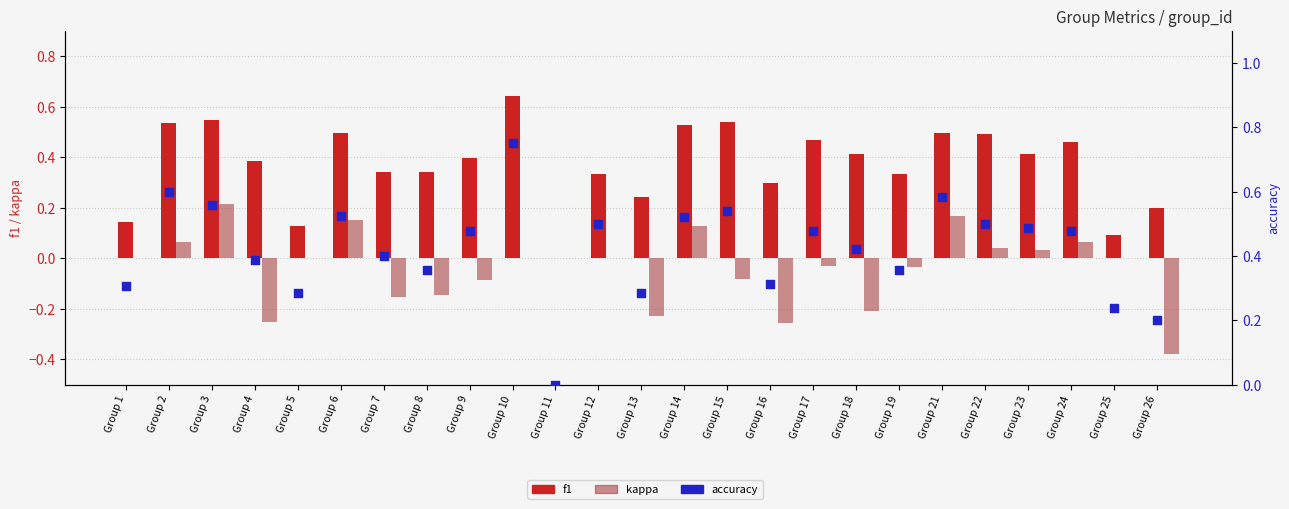

What are all the series names shown in the legend?

f1, kappa, accuracy